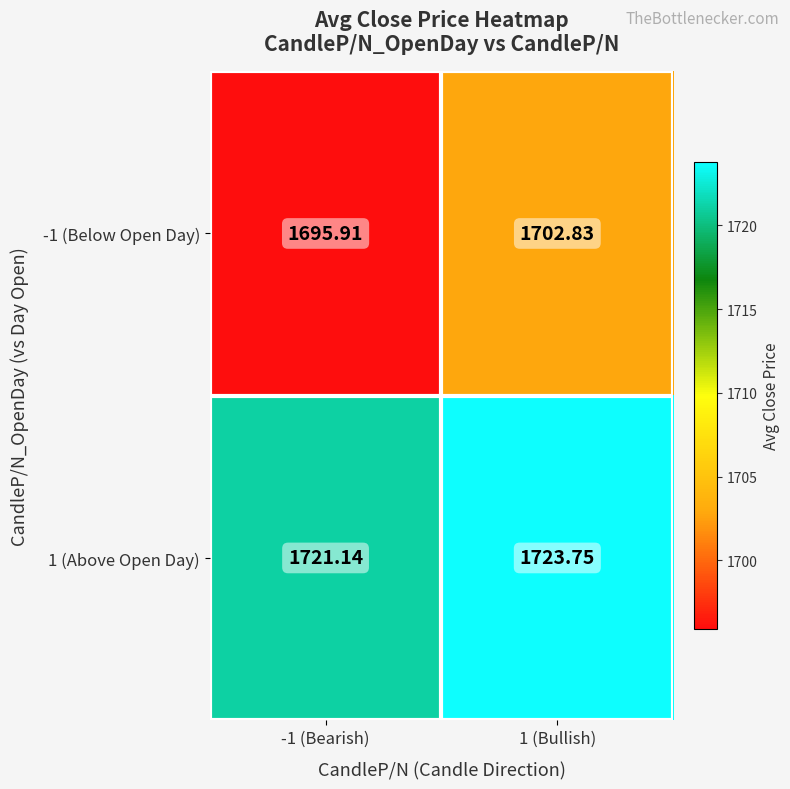

Is the value of 1 (Above Open Day) at 1 (Bullish) greater than the value of -1 (Below Open Day) at 1 (Bullish)?

Yes